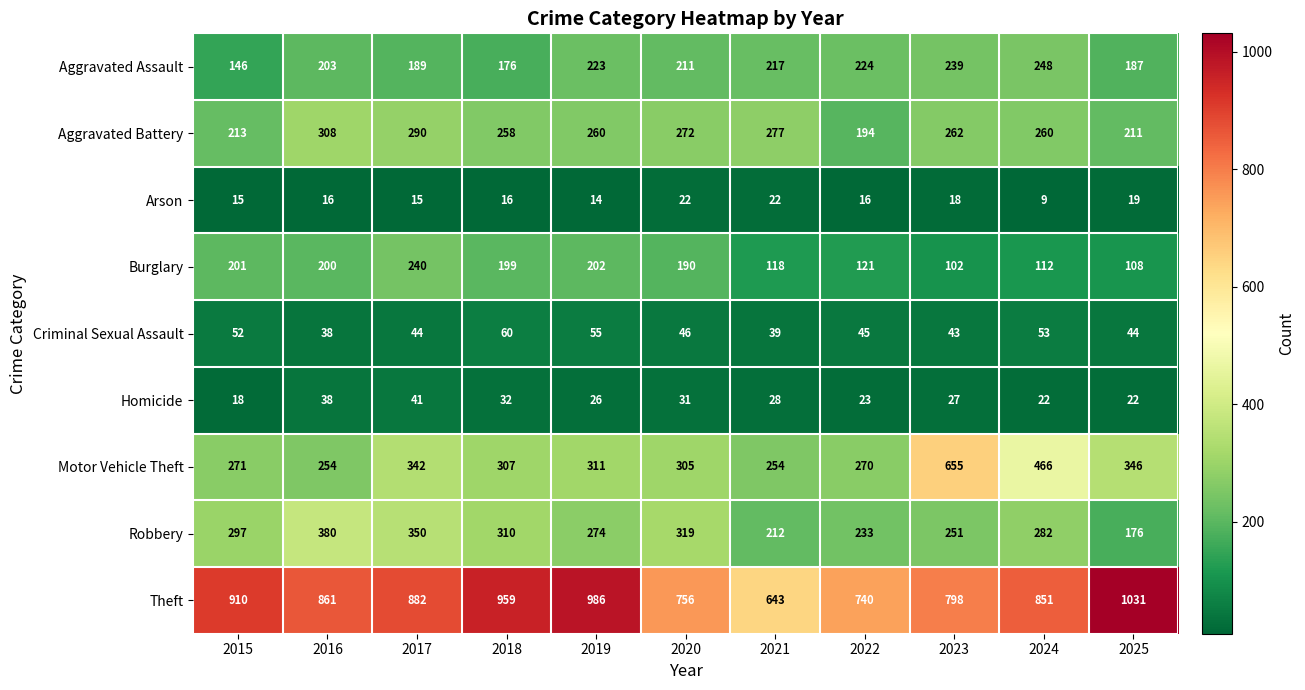

True or false: Robbery has a value of 310 at 2018.

True